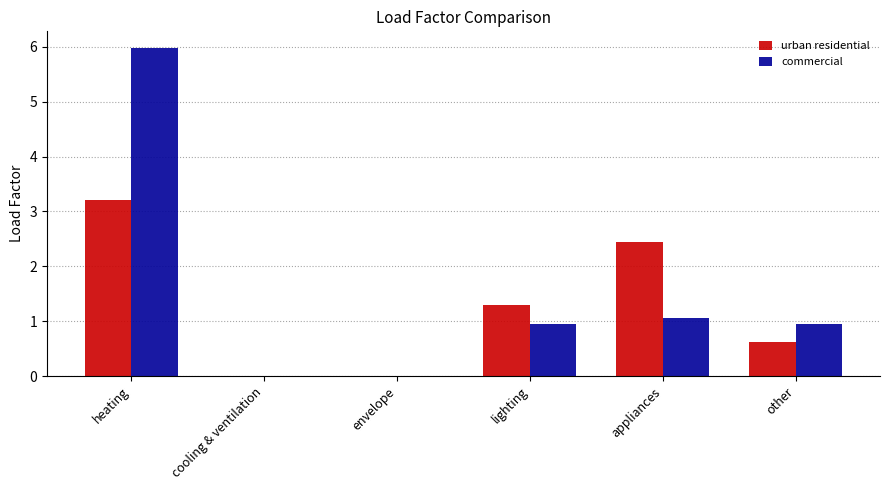

Reading left to right, transcribe all the data shown in this chart.

urban residential: heating=3.2	cooling & ventilation=0.0	envelope=0.0	lighting=1.3	appliances=2.4	other=0.6
commercial: heating=6.0	cooling & ventilation=0.0	envelope=0.0	lighting=0.9	appliances=1.1	other=0.9